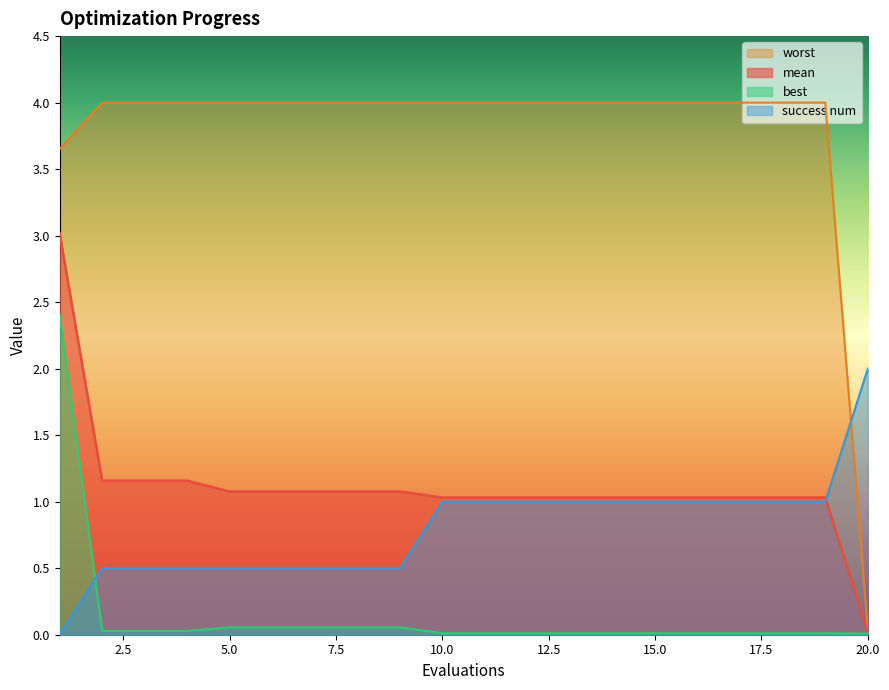

What is the value of the success num point at the 18th from the left?

1.0